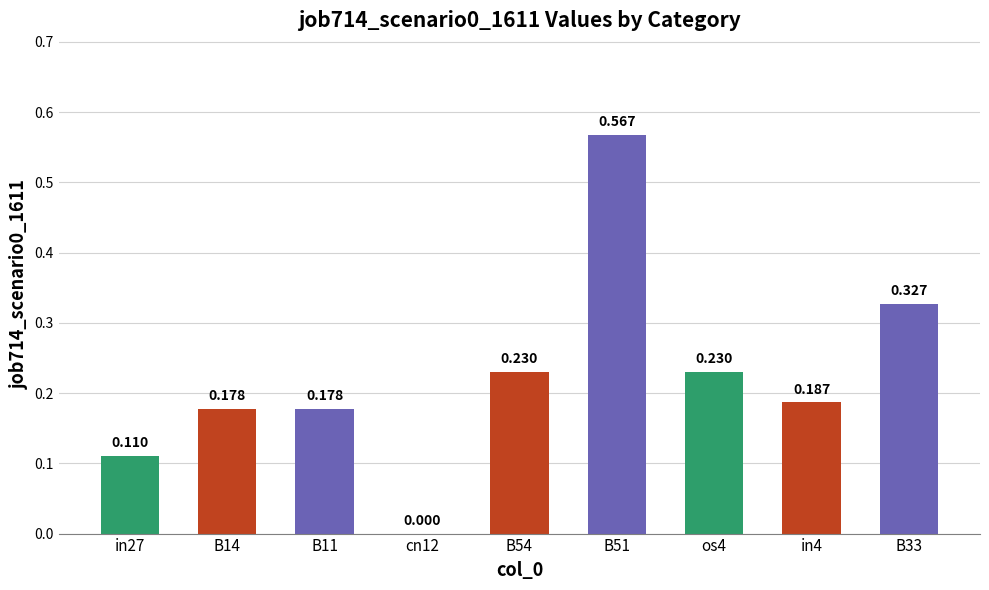

What is the label of the 9th bar from the left?

B33